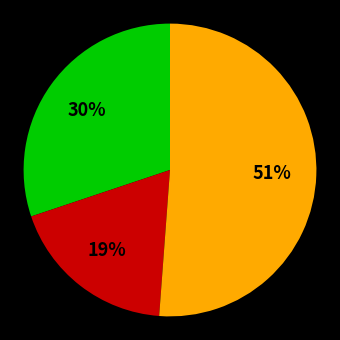

To the nearest percent, what is the difference between the largest and smallest slice percentages?

32%